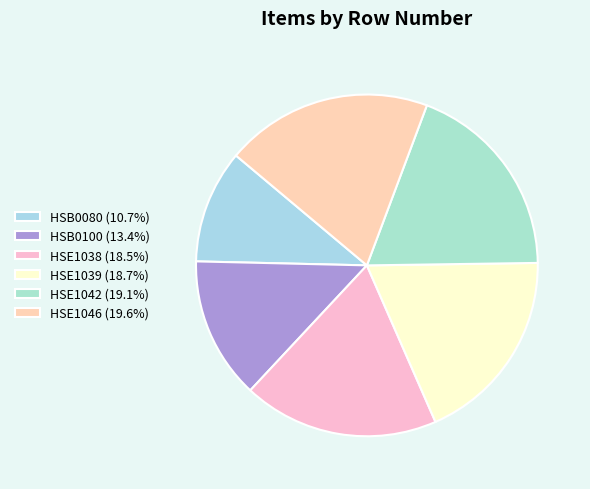

To the nearest percent, what portion does HSB0080 represent?

11%